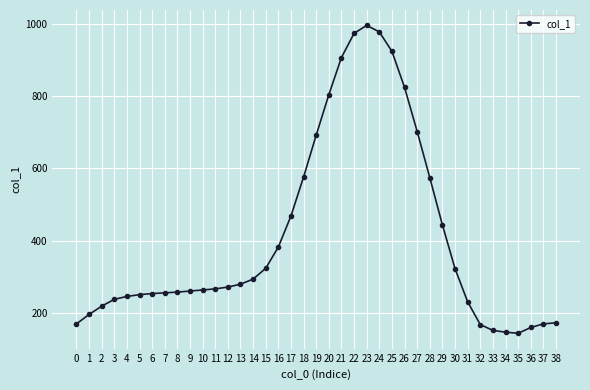

What is the difference between the maximum and second lowest values?

850